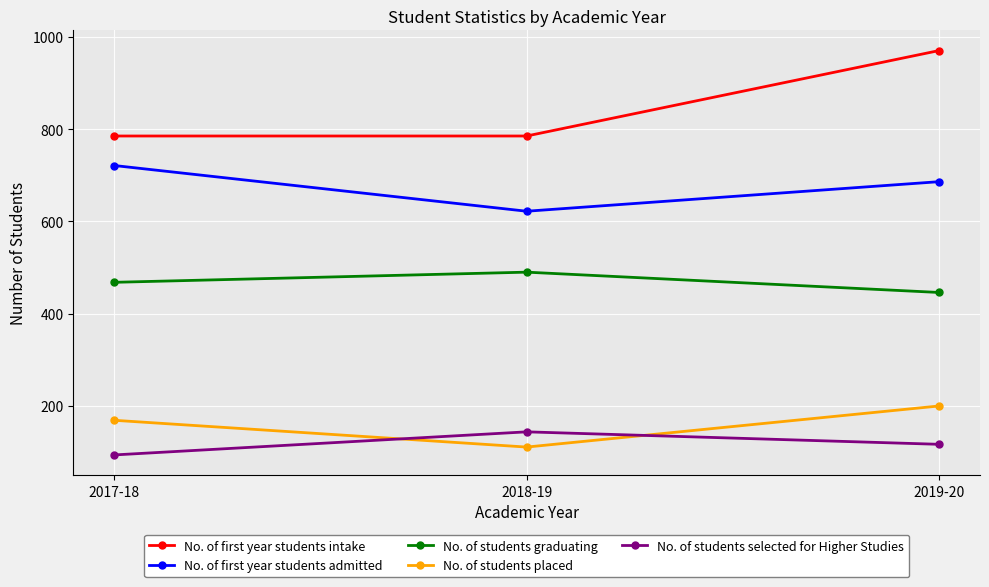

What is the total value across all series at 2017-18?

2237